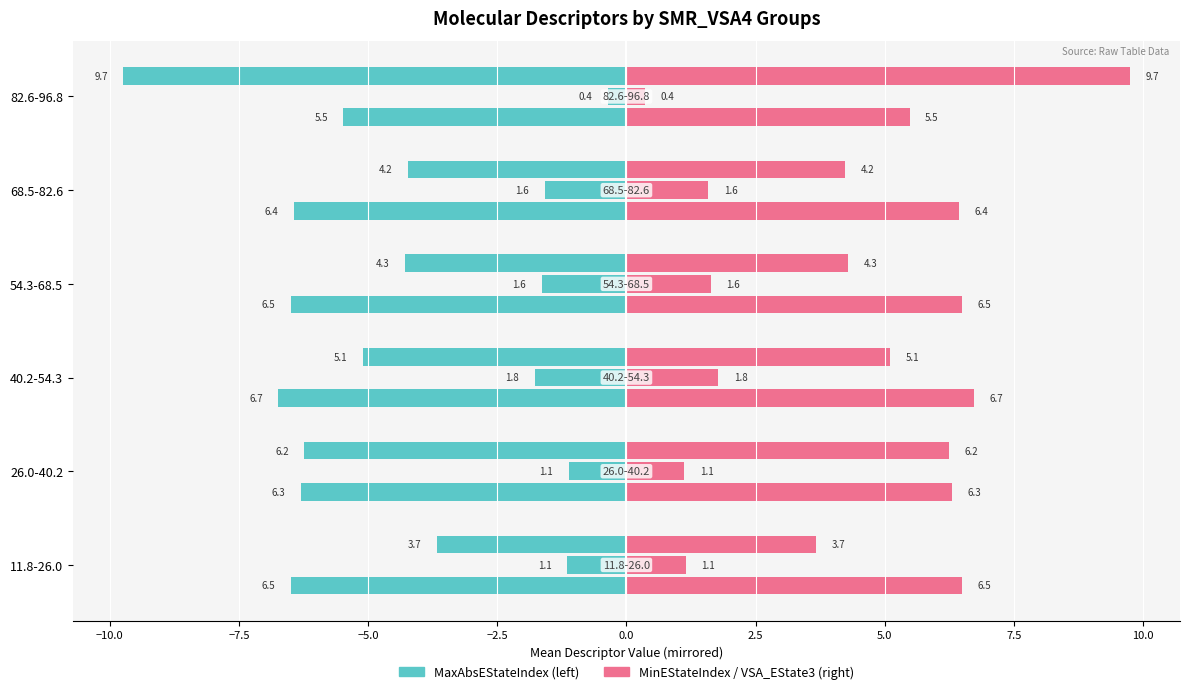

What is the sum of all values?

37.9